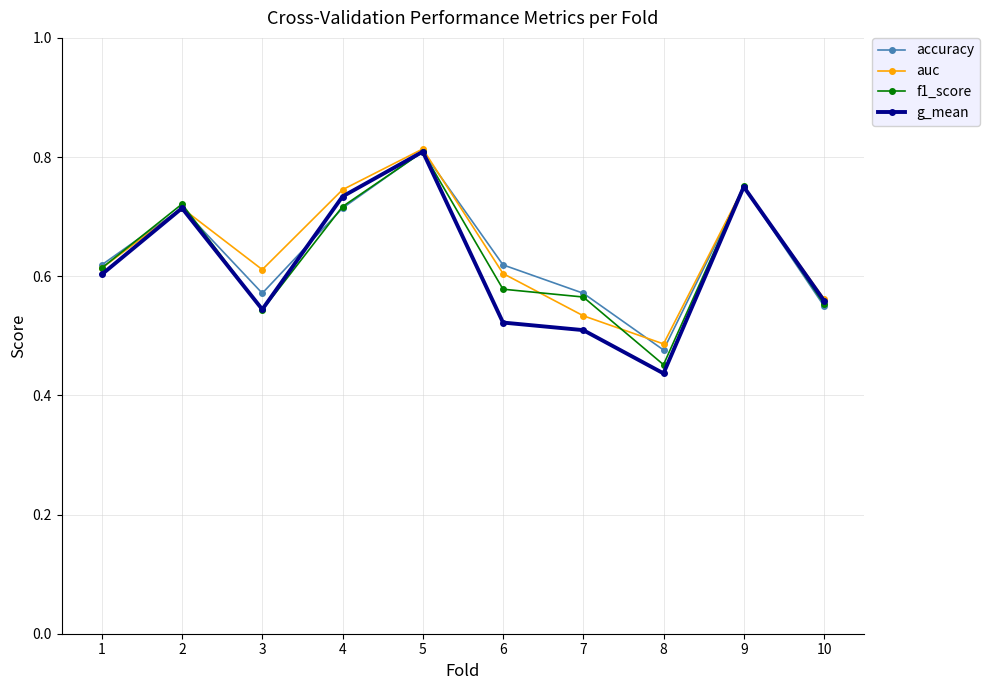

The auc series shows 0.8 at 5. True or false?

True